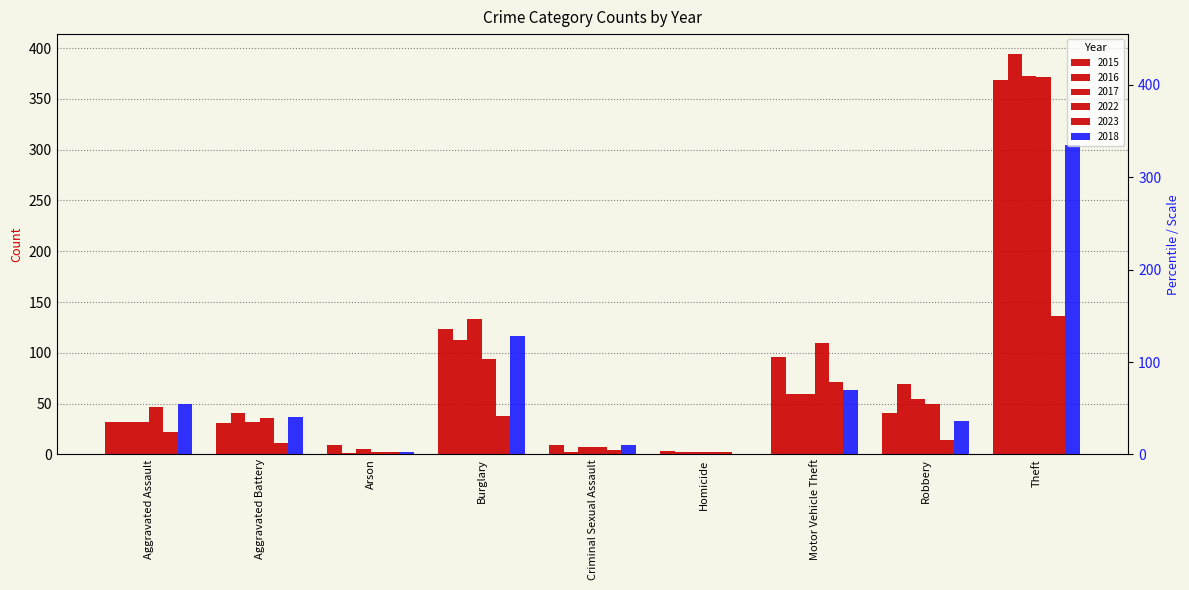

Which series has the largest total across all categories?

2022